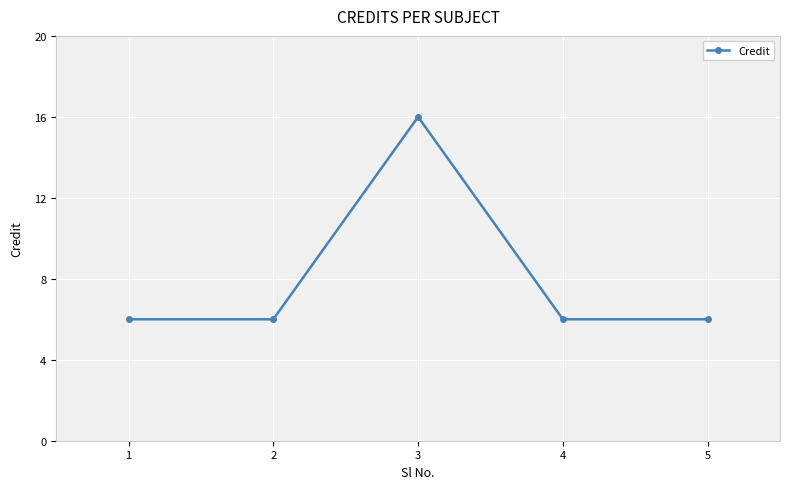

What is the average value?

8